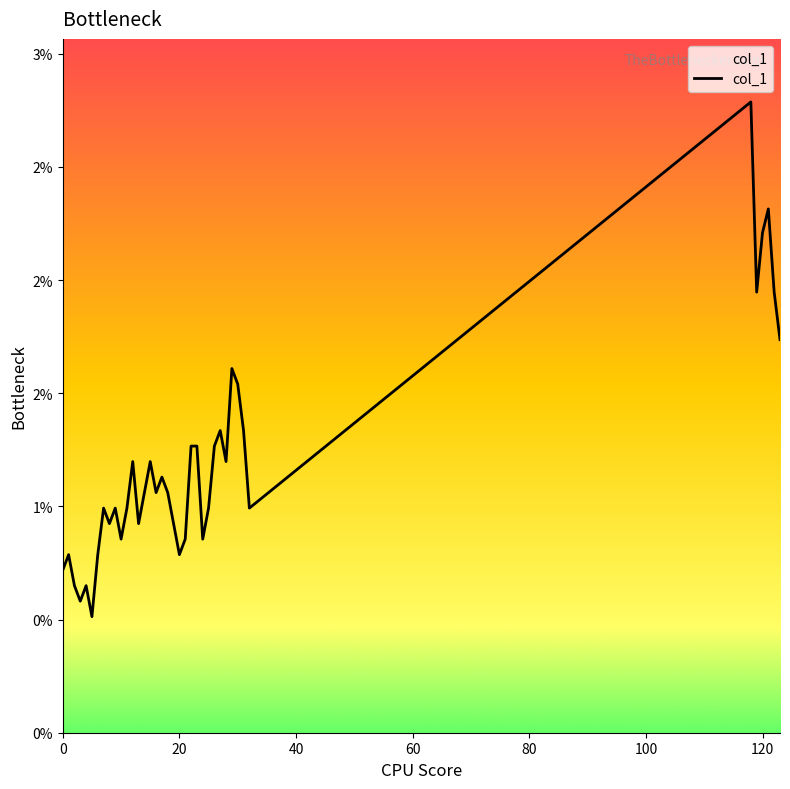

Does the chart display data point markers on the line(s)?

No